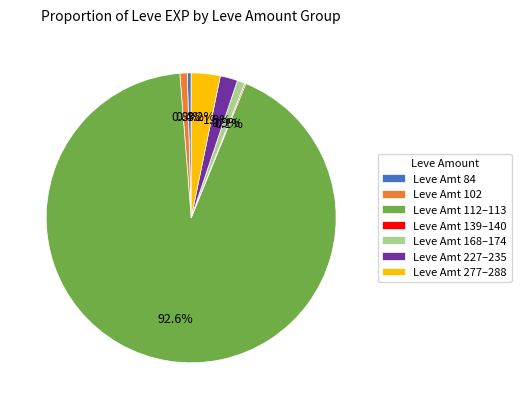

Is the sum of Leve Amt 112–113 and Leve Amt 168–174 greater than half?

Yes